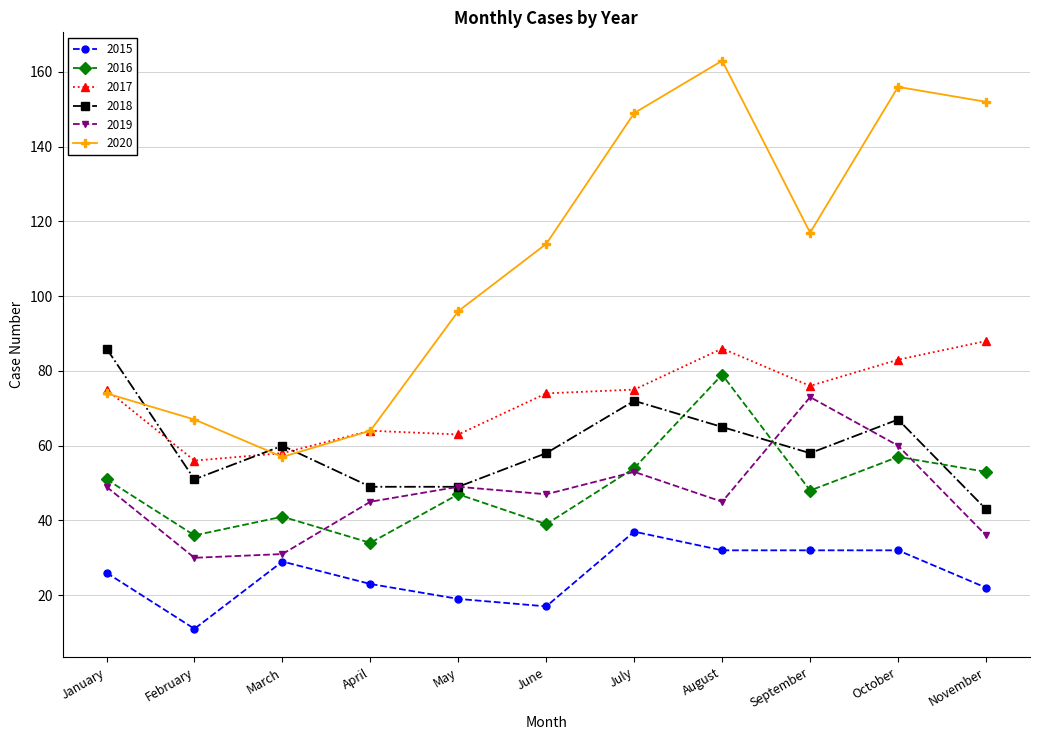

What is the value of the 2016 point at the 6th from the left?

39